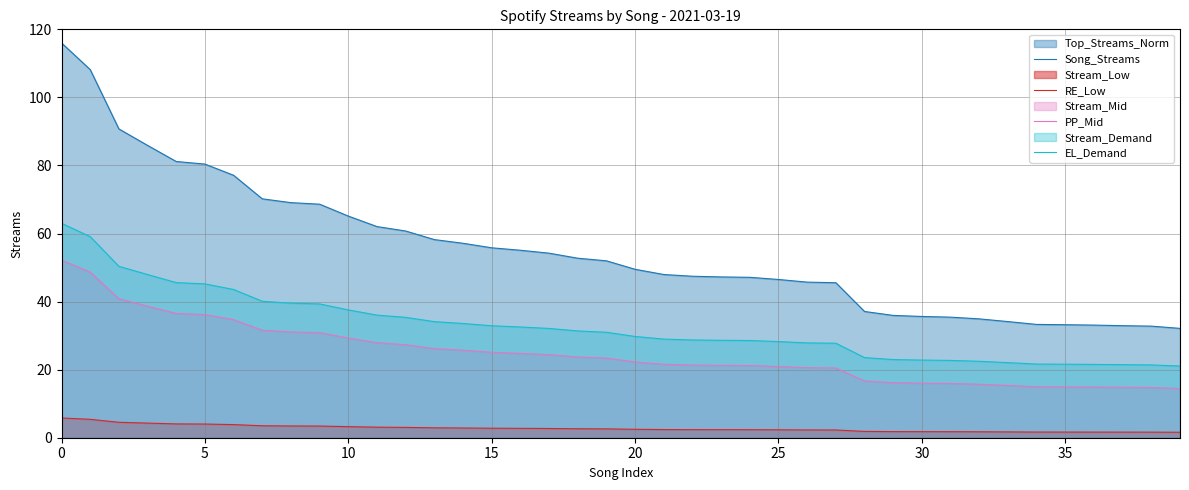

Which series changed the most between 0 and 35?

Song_Streams